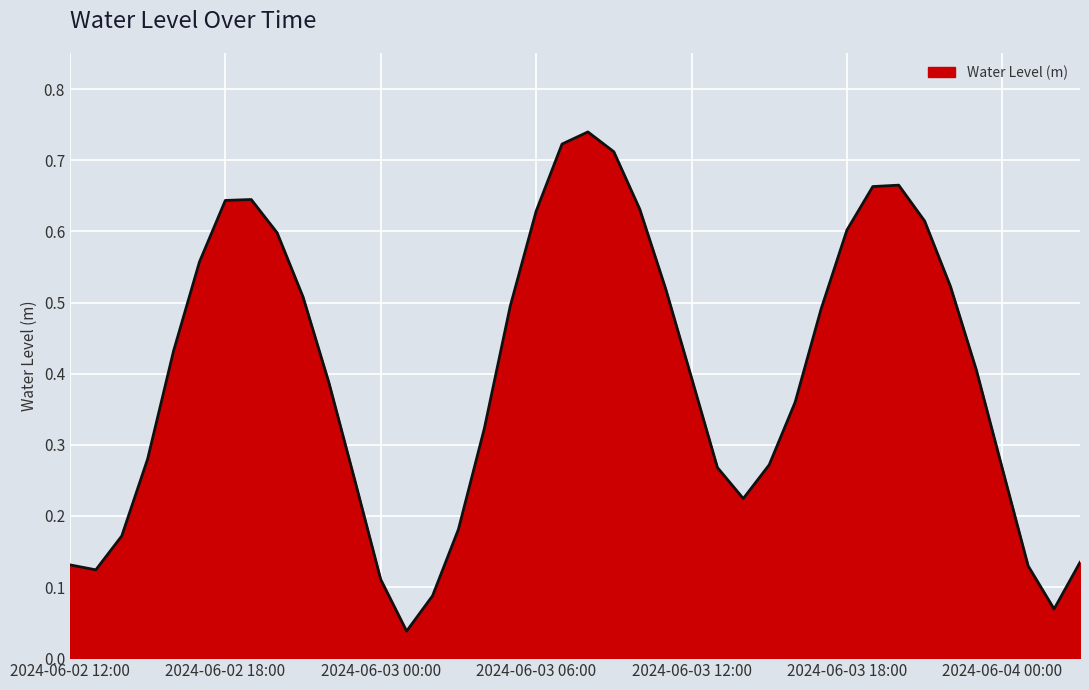

Does the chart have visible grid lines?

Yes